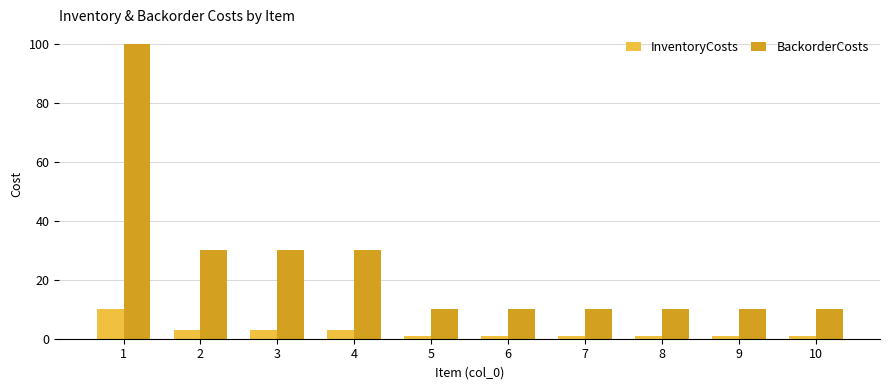

Which series has the widest spread of values?

BackorderCosts